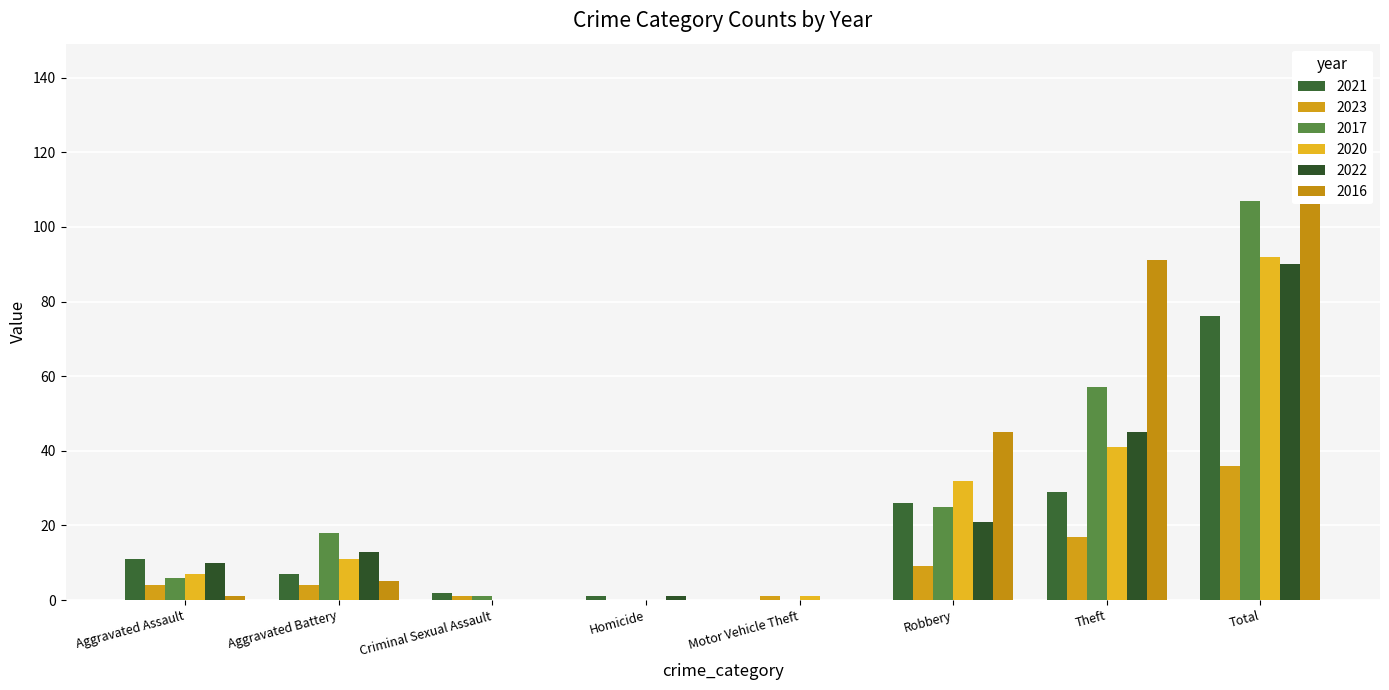

What is the label of the 5th bar from the right?

Homicide